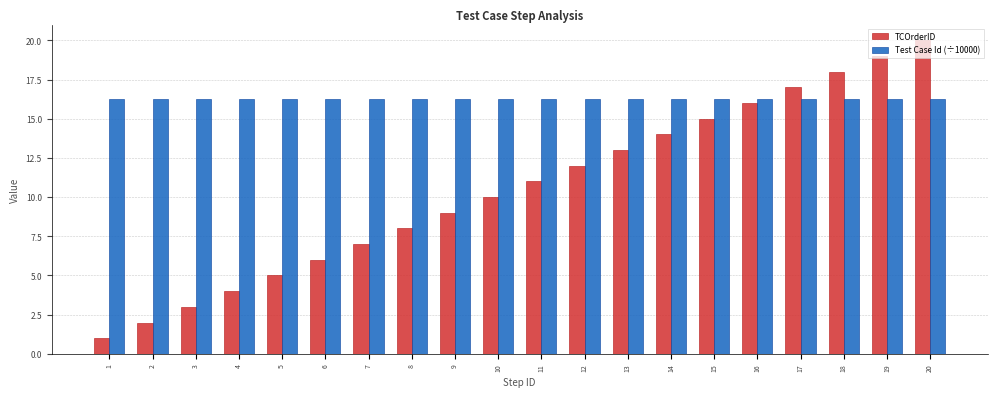

How many bars are there in total?

40